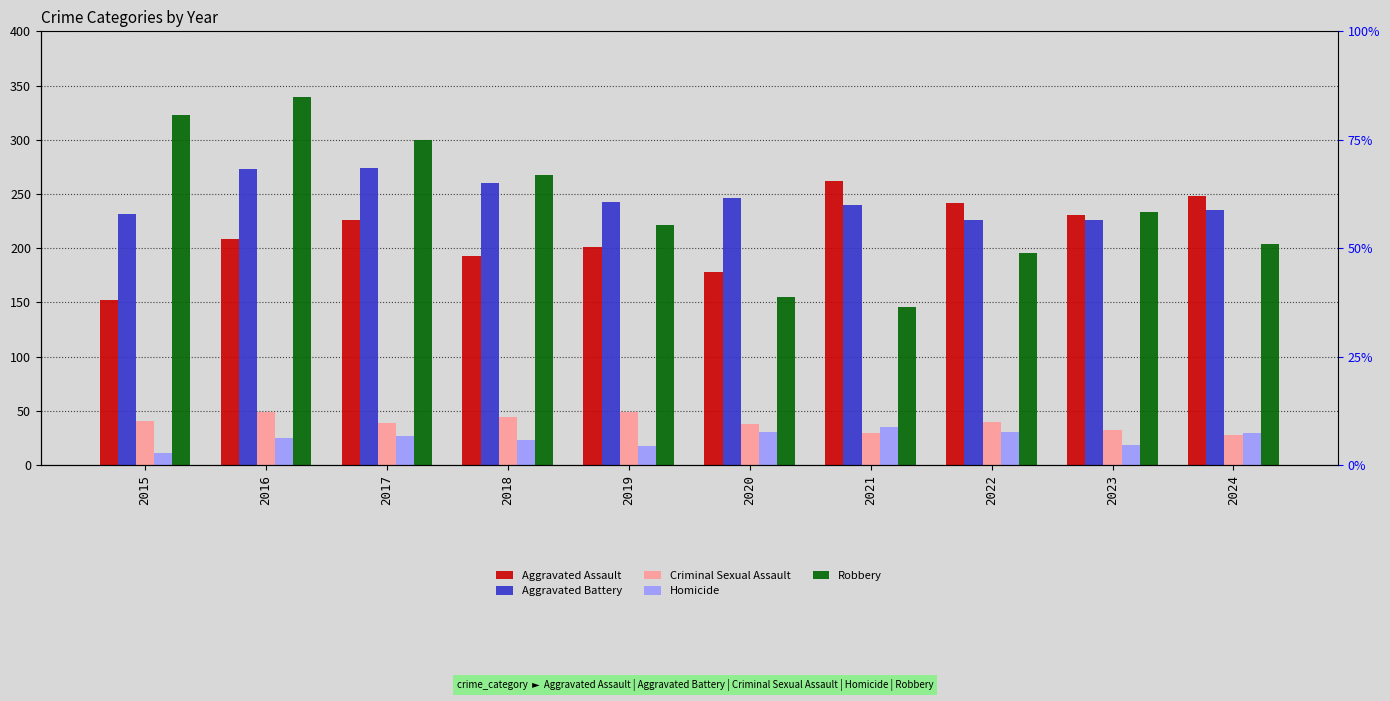

What is the value of the Robbery bar at the 2nd from the left?

339